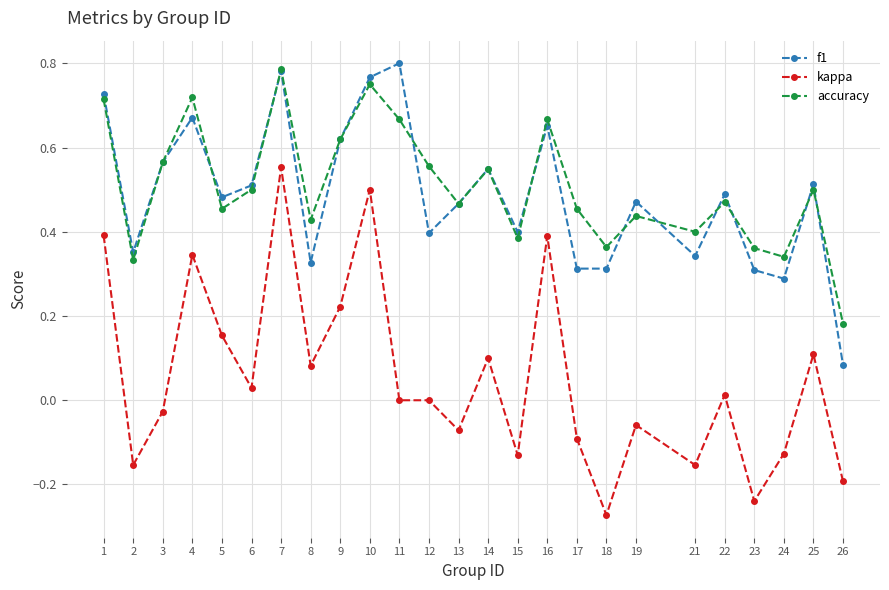

At which category does kappa reach its first local valley?

2